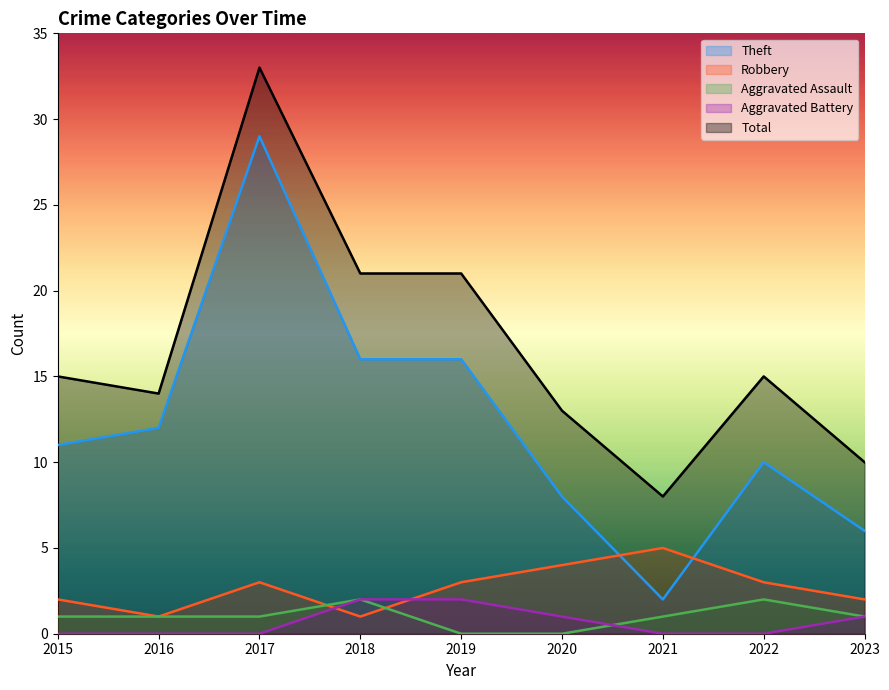

How many times do Theft and Robbery cross each other?

2